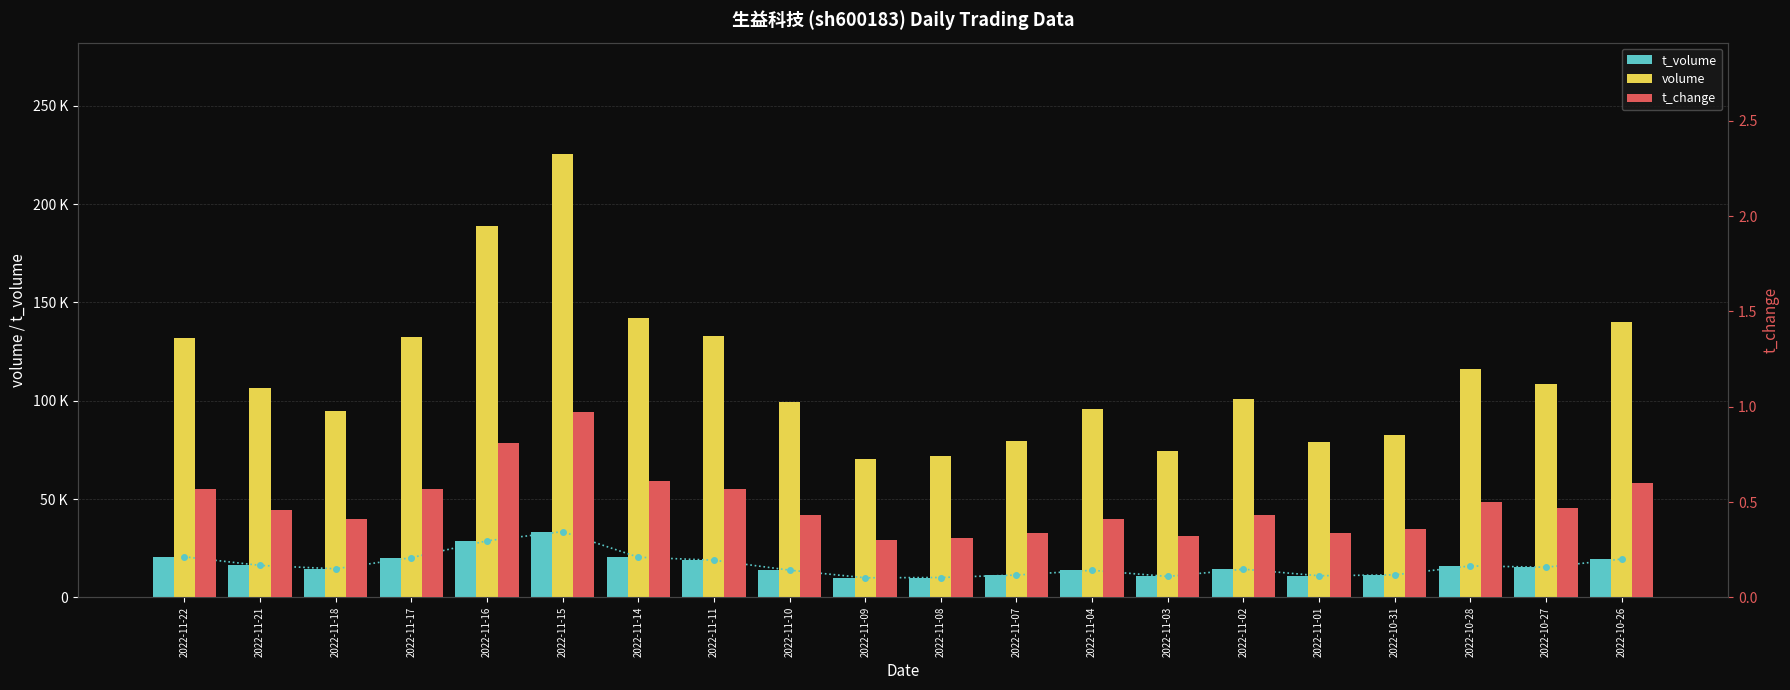

Reading left to right, what are all the values shown in this chart?

t_volume: 20615.0	16252.0	14531.0	20196.0	28763.0	33429.0	20408.0	18896.0	13841.0	9956.0	10091.0	11338.0	13765.0	10622.0	14328.0	10993.0	11437.0	15994.0	15317.0	19466.0
volume: 131900.0	106600.0	94756.0	132534.0	188733.0	225739.0	141851.0	132720.0	99453.0	70347.0	71943.0	79647.0	95955.0	74634.0	100652.0	78803.0	82817.0	116277.0	108589.0	140236.0
t_change: 0.6	0.5	0.4	0.6	0.8	1.0	0.6	0.6	0.4	0.3	0.3	0.3	0.4	0.3	0.4	0.3	0.4	0.5	0.5	0.6